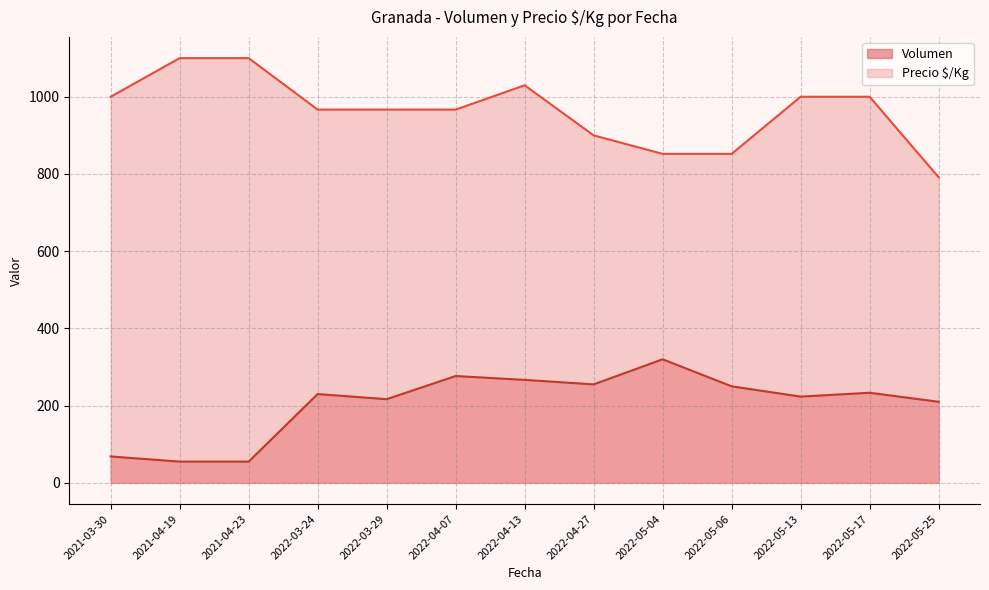

The value of Precio $/Kg at 2022-05-17 is 1000.0. True or false?

True